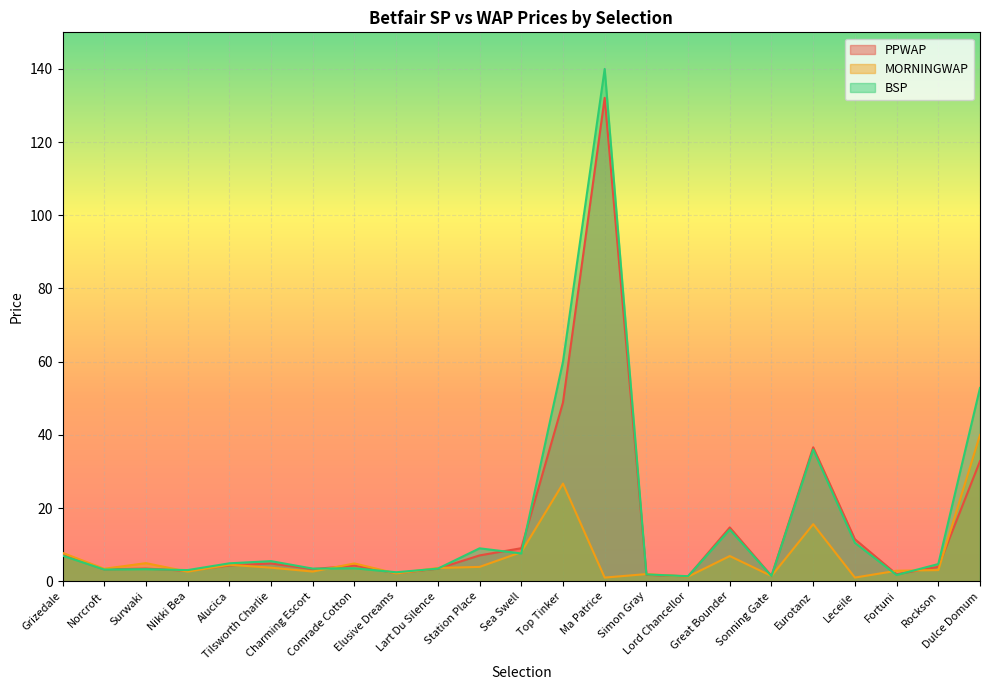

Rank the series at Lart Du Silence from highest to lowest value.

MORNINGWAP, BSP, PPWAP